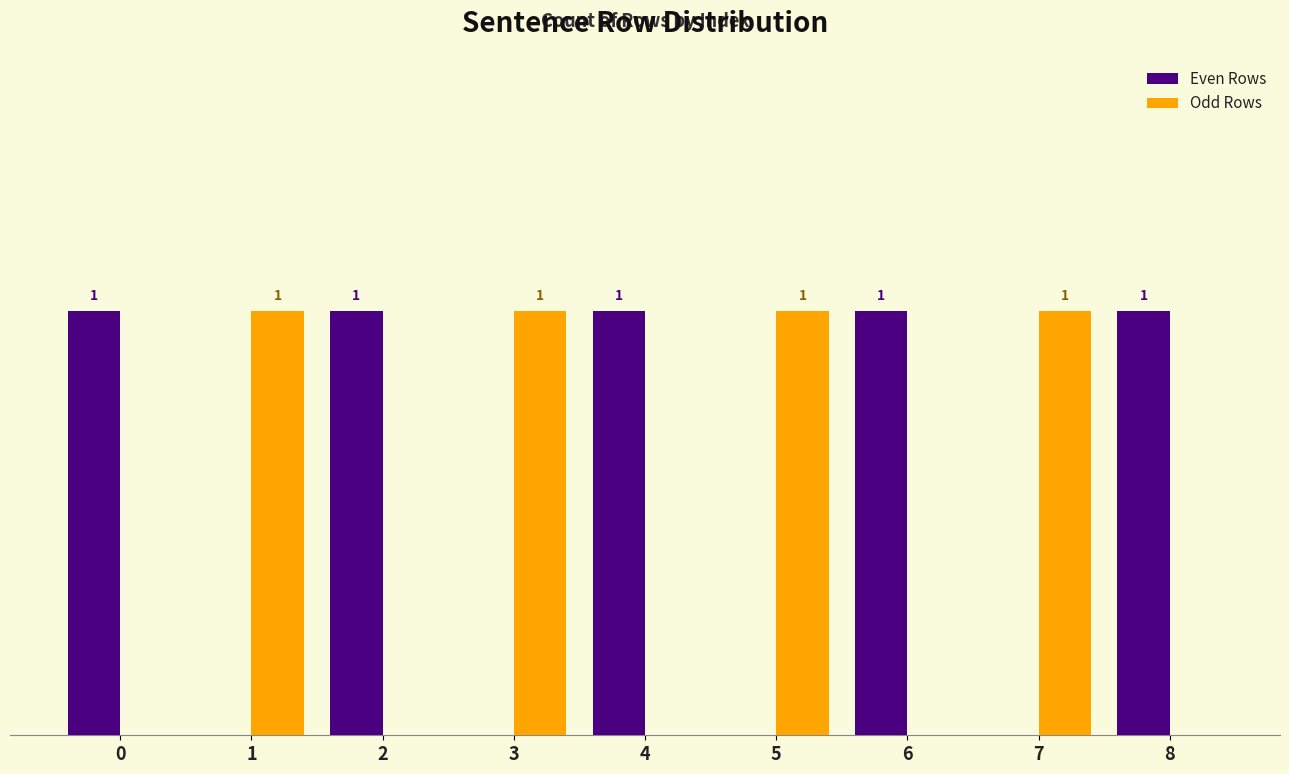

Which series has the largest total across all categories?

Even Rows